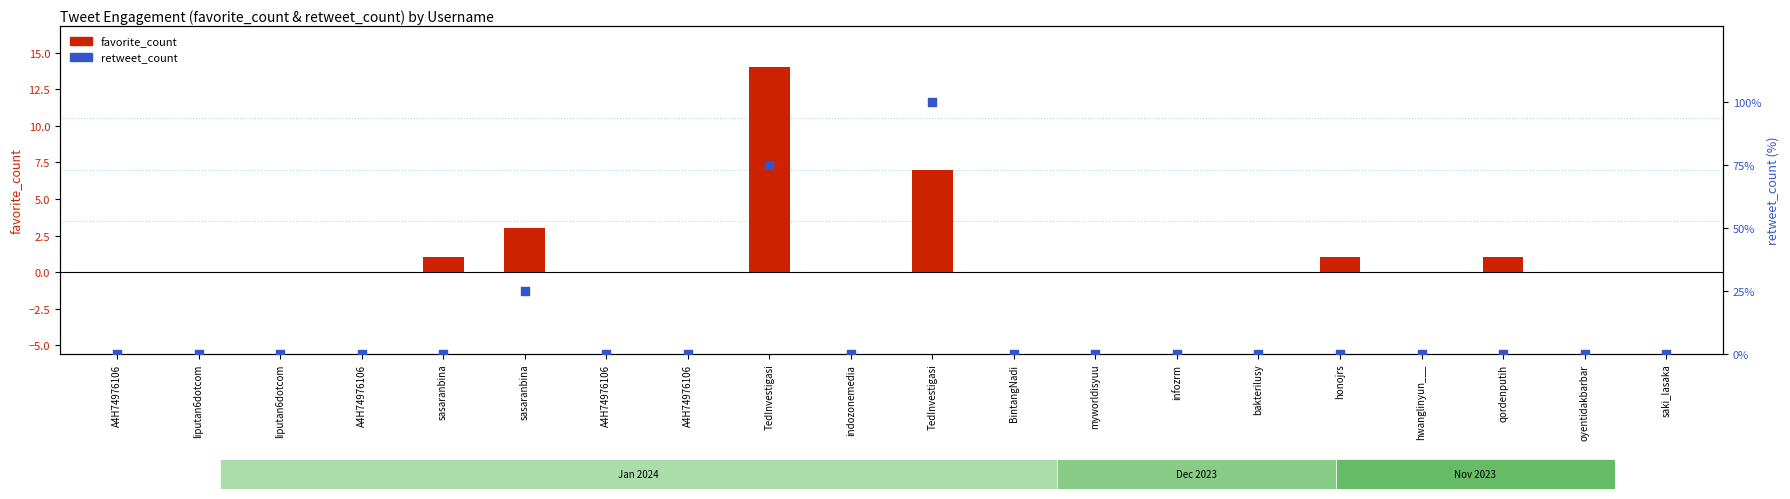

Is the value of retweet_count at TedInvestigasi greater than the value of favorite_count at honojrs?

Yes